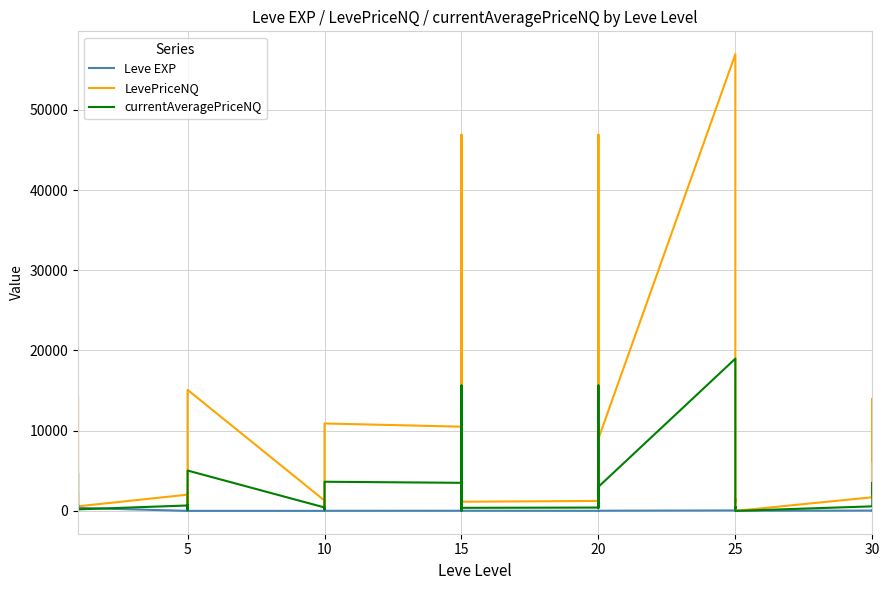

What is the greatest value displayed?

56946.0